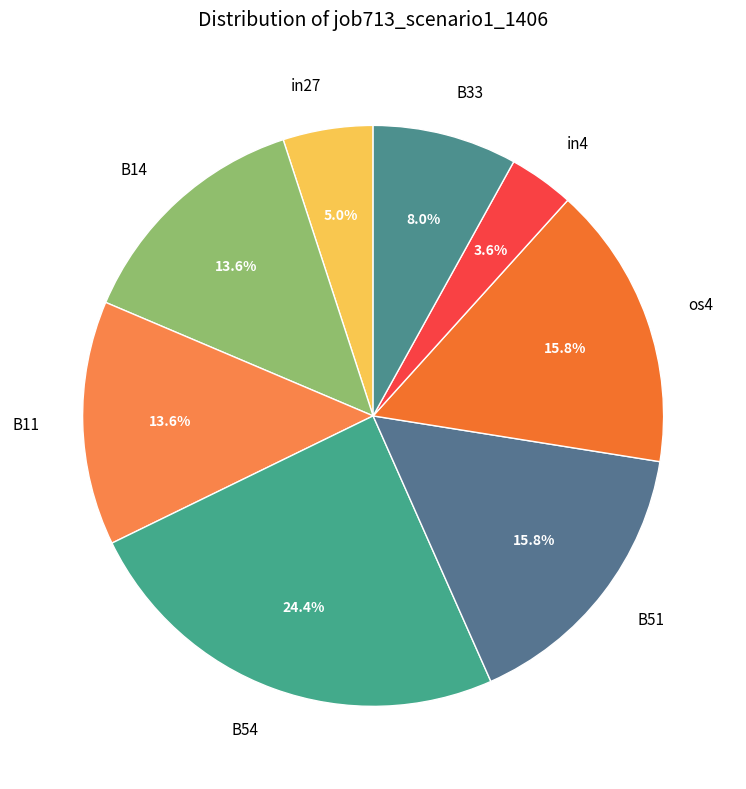

Do B14 and B54 together represent more than half of the pie?

No